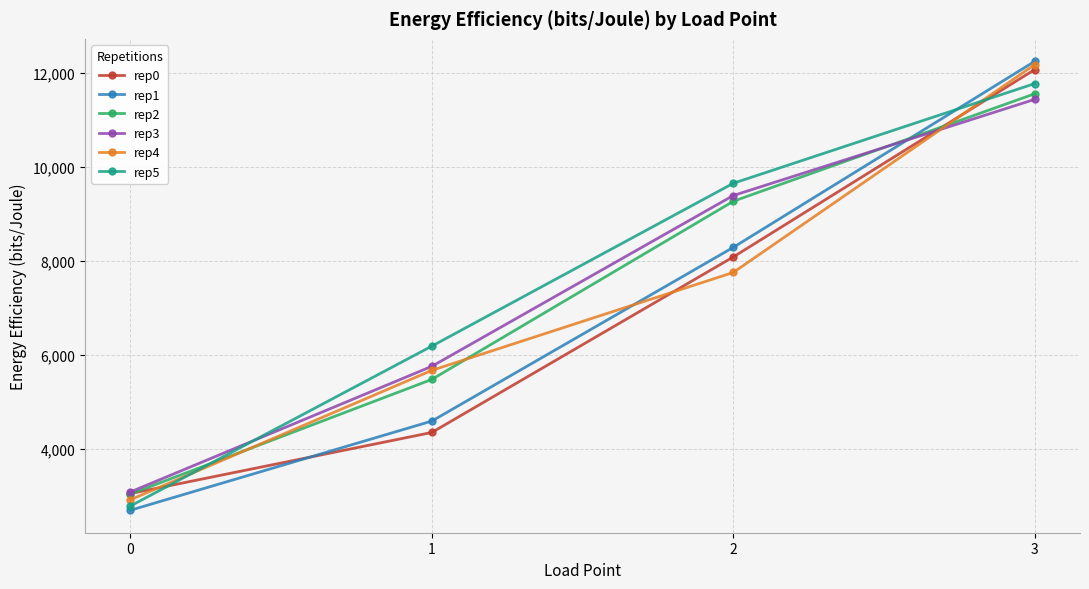

How many categories are shown in the chart?

4